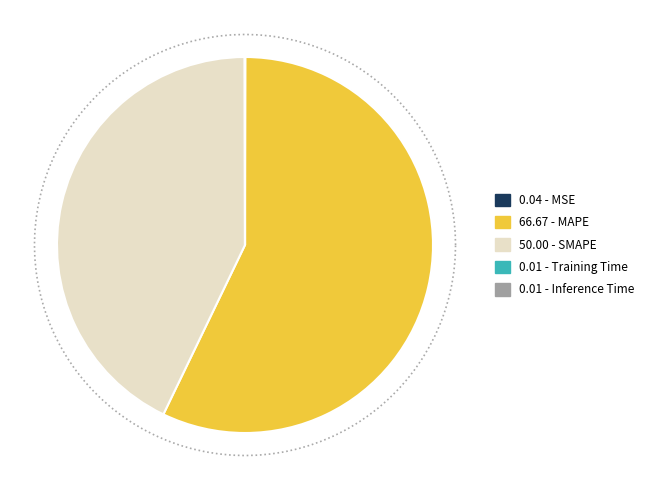

How many slices are in this pie chart?

5